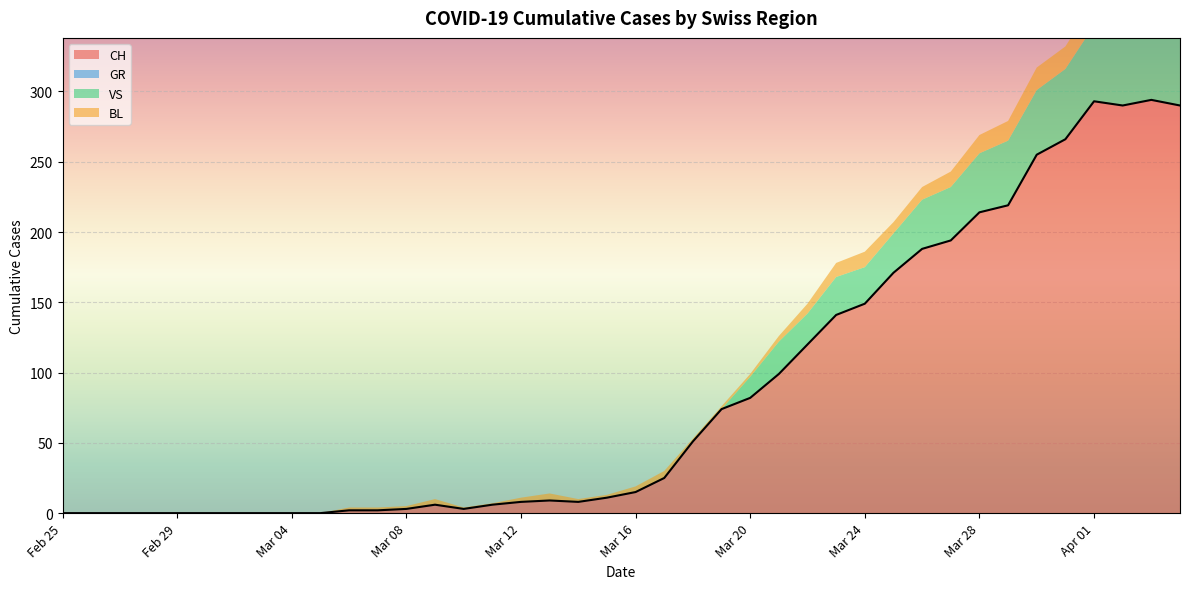

What is the maximum value for CH?

294